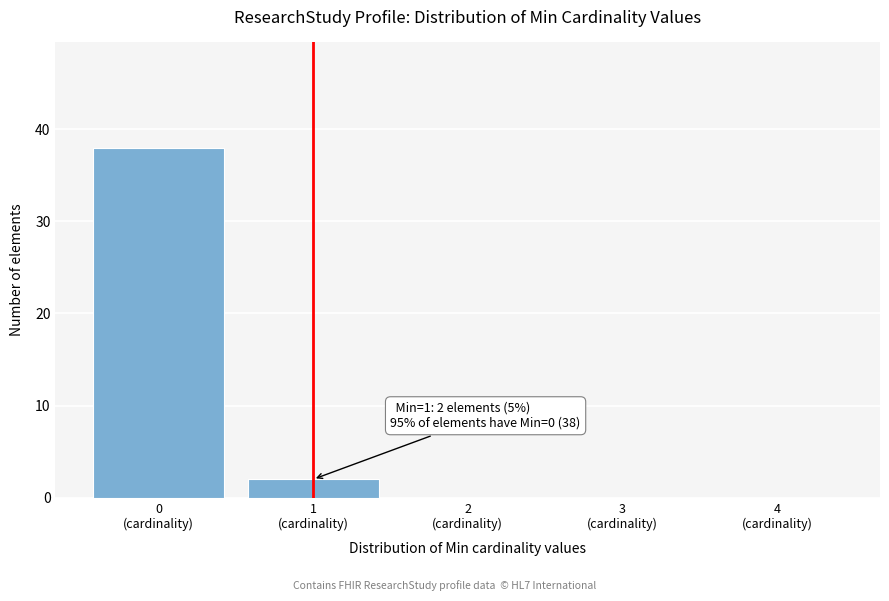

What is the greatest value displayed?

38